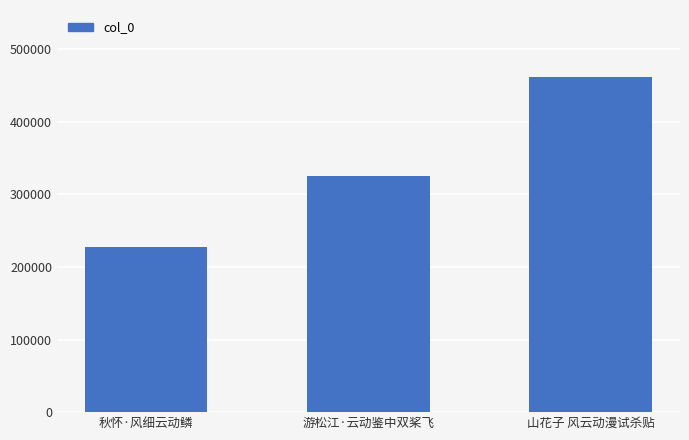

What is the sum of all values?

1015642